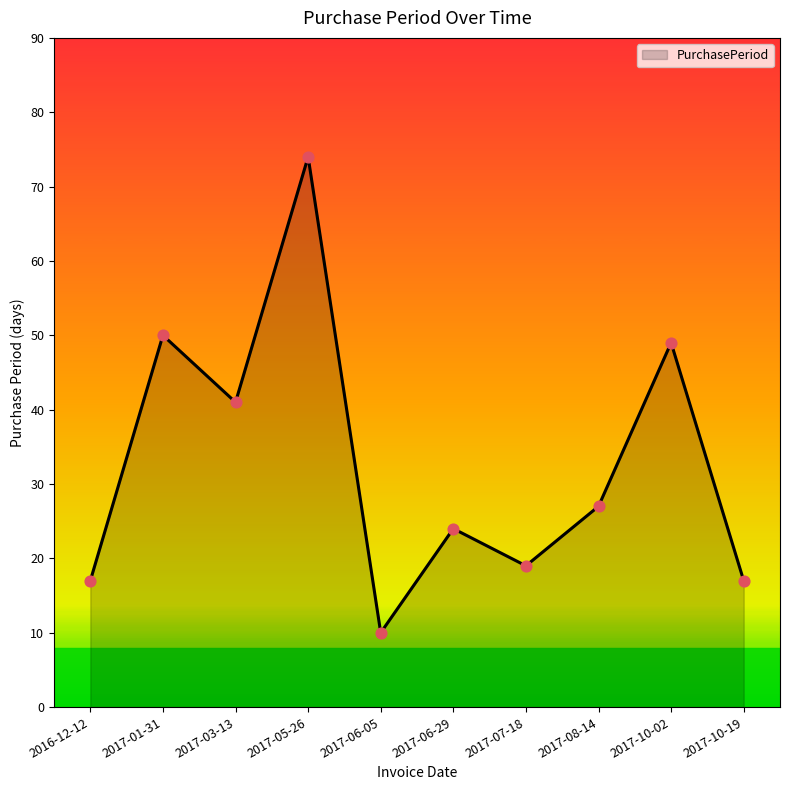

Between 2017-06-05 and 2017-08-14, which is larger?

2017-08-14